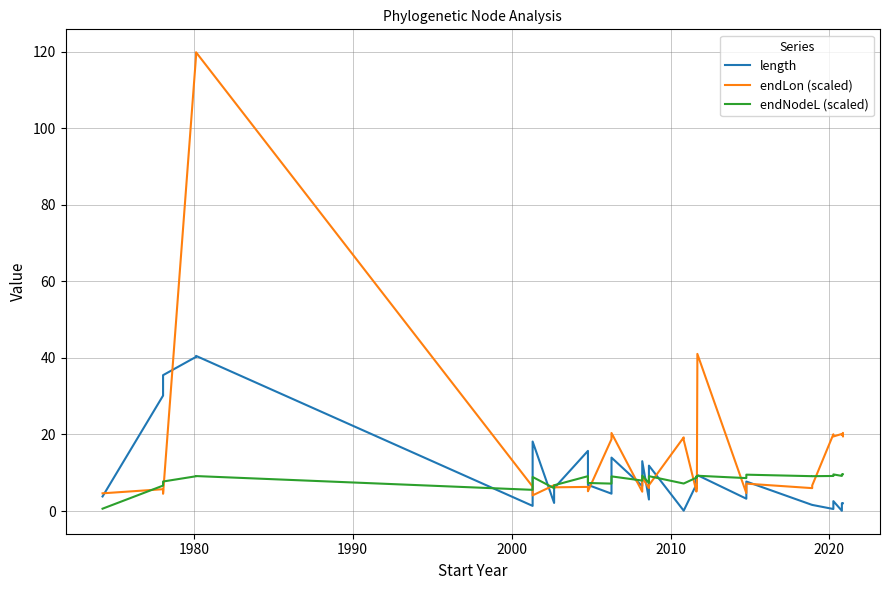

Is it true that endNodeL (scaled) equals 6.4 at 34?

False